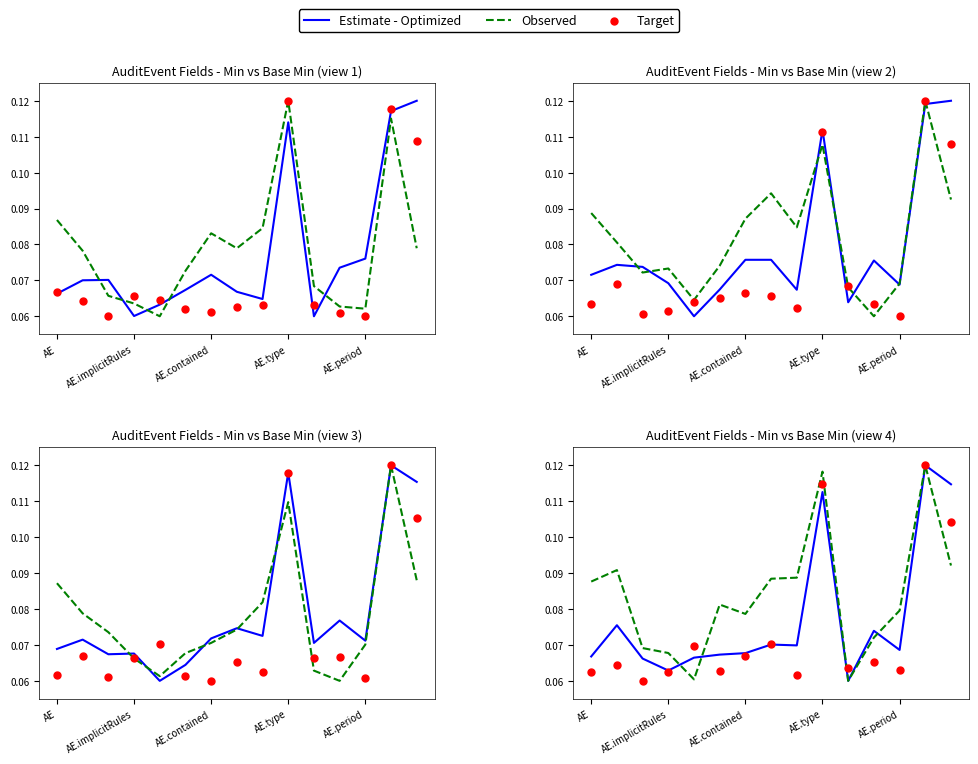

Which series has the largest total across all categories?

Observed